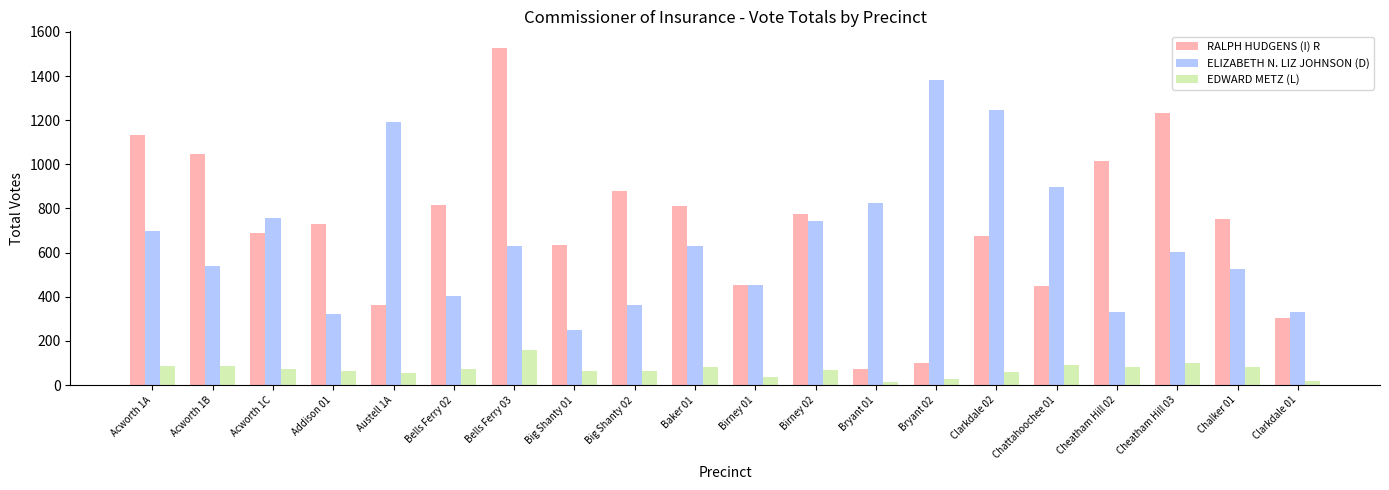

Which series has the widest spread of values?

RALPH HUDGENS (I) R